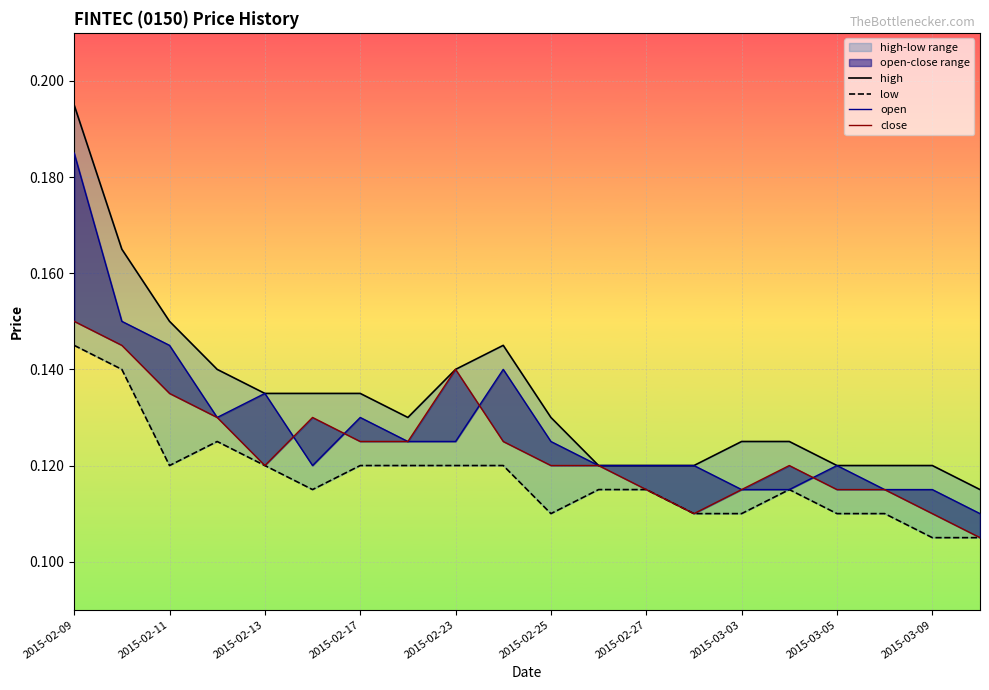

Which category has the lowest value across all series?

2015-03-09